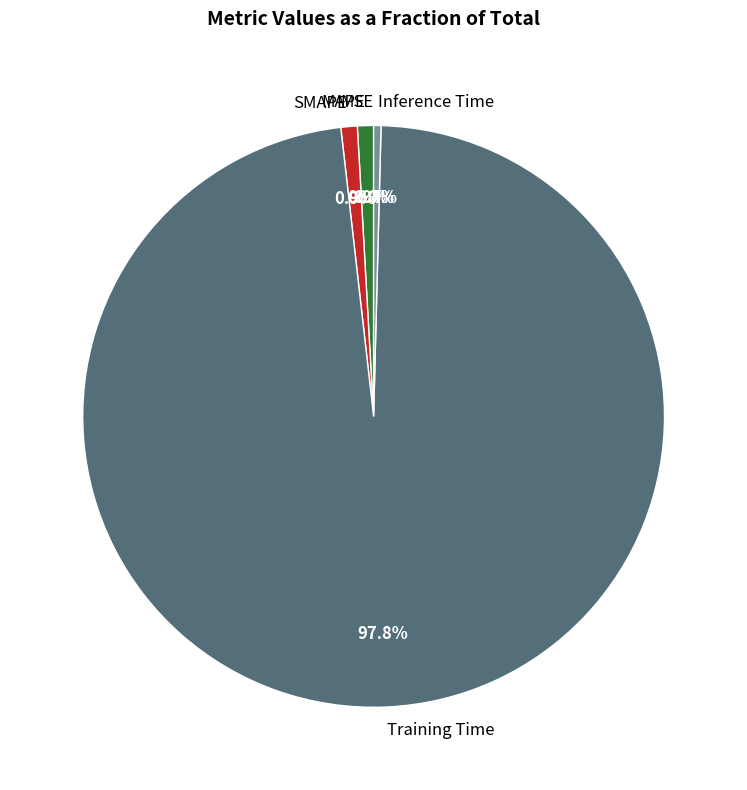

Between Inference Time and Training Time, which is larger?

Training Time